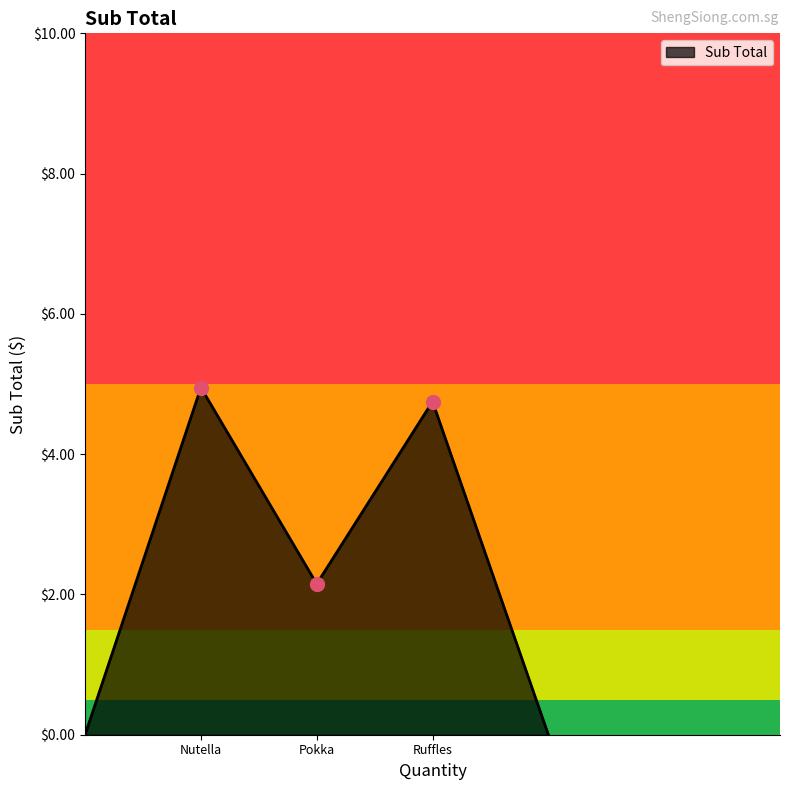

How many interior local valleys (lower than both neighbors) does the data have?

1